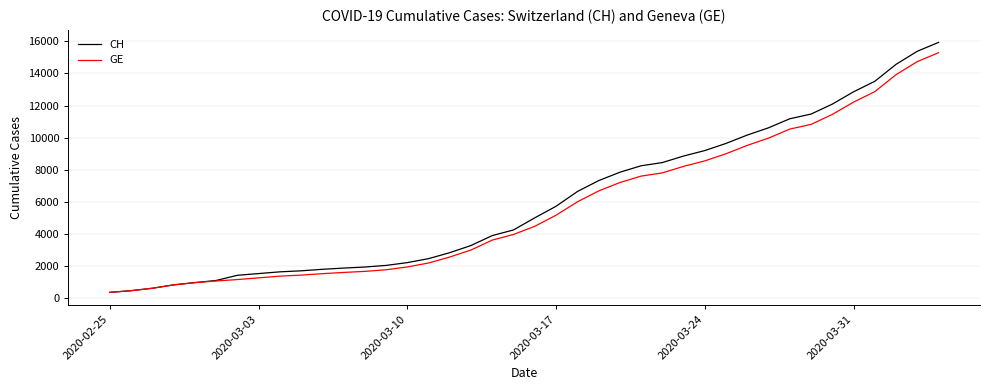

What is the lowest value of the CH series?

375